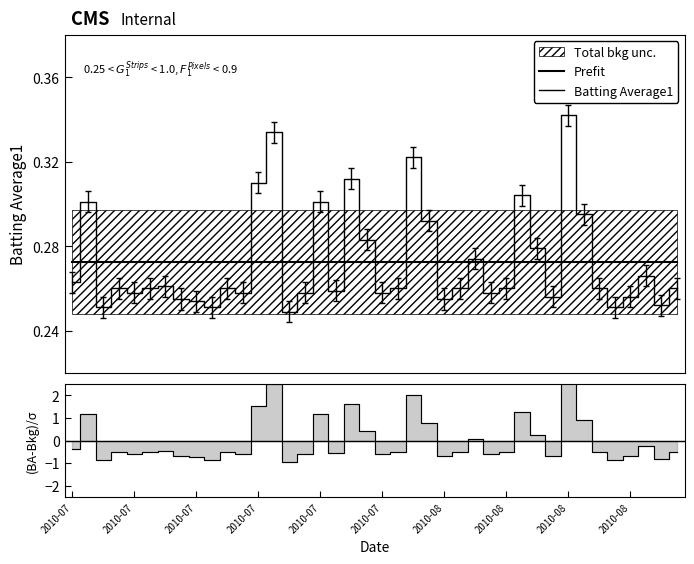

What is the value of the Batting Average1 point at the 37th from the left?

0.3